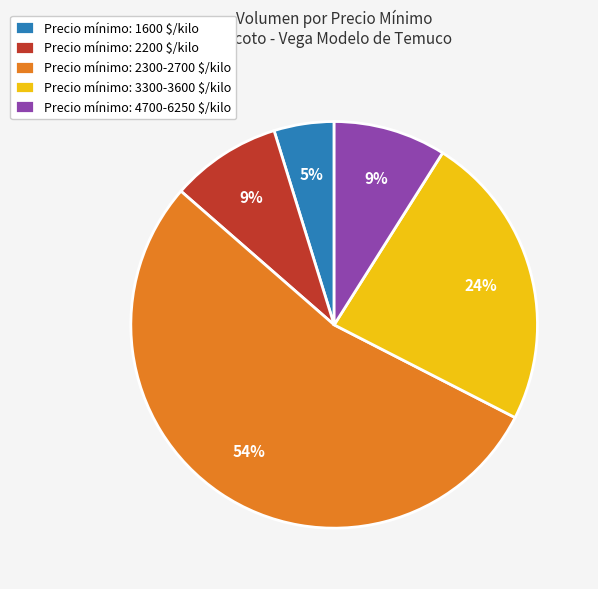

What percentage is the Precio mínimo: 2200 $/kilo slice, to the nearest percent?

9%